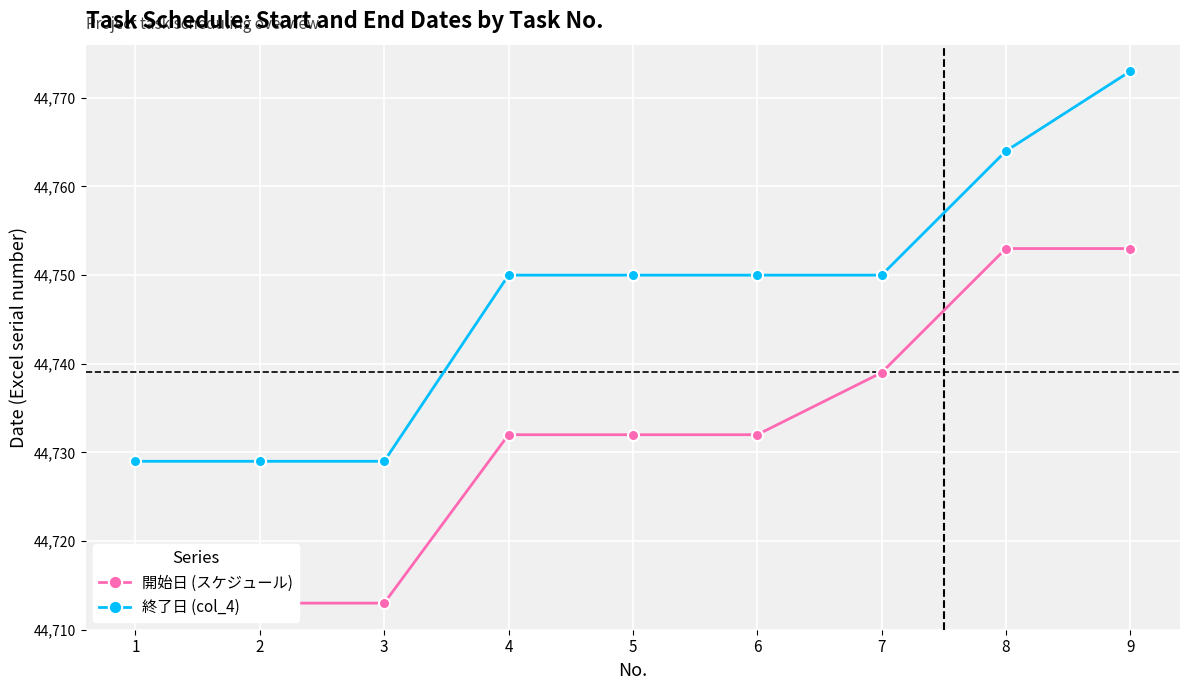

Reading left to right, list all the values displayed in this chart.

開始日 (スケジュール): 44713	44713	44713	44732	44732	44732	44739	44753	44753
終了日 (col_4): 44729	44729	44729	44750	44750	44750	44750	44764	44773